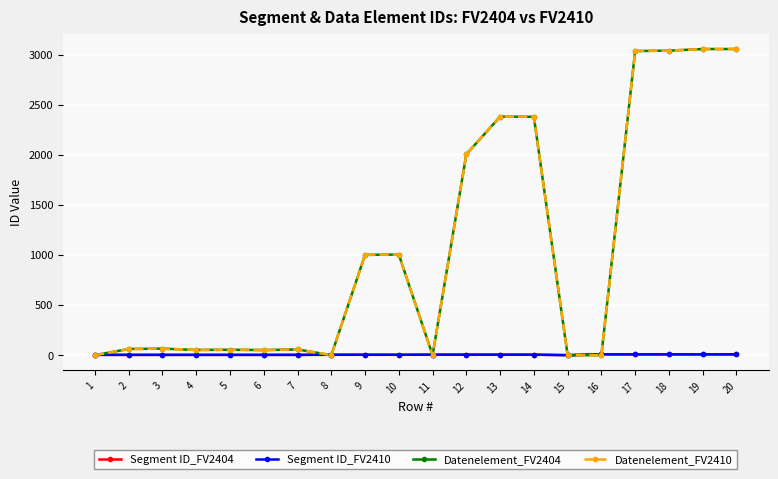

Reading right to left, what are all the values shown in this chart?

Segment ID_FV2404: 20=8	19=8	18=8	17=8	16=8	15=0	14=5	13=5	12=5	11=5	10=4	9=4	8=4	7=3	6=3	5=3	4=3	3=3	2=3	1=3
Segment ID_FV2410: 20=8	19=8	18=8	17=8	16=8	15=0	14=5	13=5	12=5	11=5	10=4	9=4	8=4	7=3	6=3	5=3	4=3	3=3	2=3	1=3
Datenelement_FV2404: 20=3055	19=3055	18=3039	17=3035	16=0	15=0	14=2379	13=2380	12=2005	11=0	10=1004	9=1001	8=0	7=57	6=51	5=54	4=52	3=65	2=62	1=0
Datenelement_FV2410: 20=3055	19=3055	18=3039	17=3035	16=0	15=0	14=2379	13=2380	12=2005	11=0	10=1004	9=1001	8=0	7=57	6=51	5=54	4=52	3=65	2=62	1=0